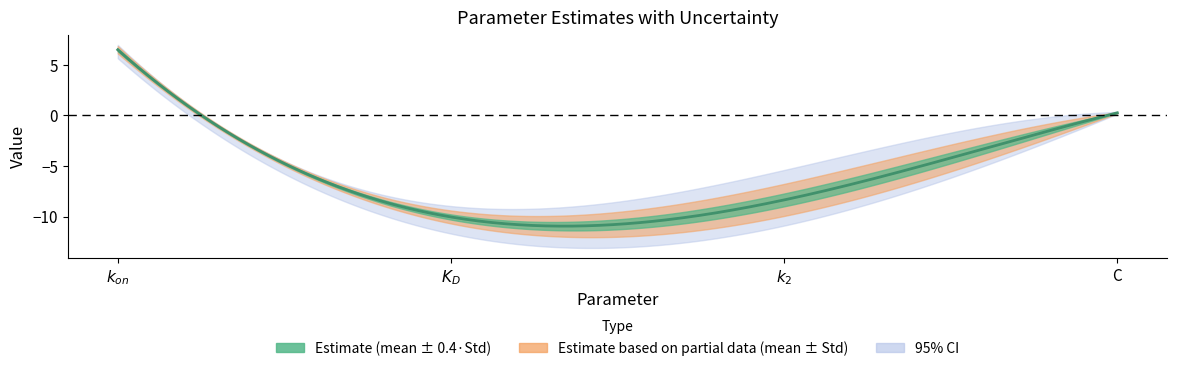

At which category is the sum across all series the highest?

$k_{on}$